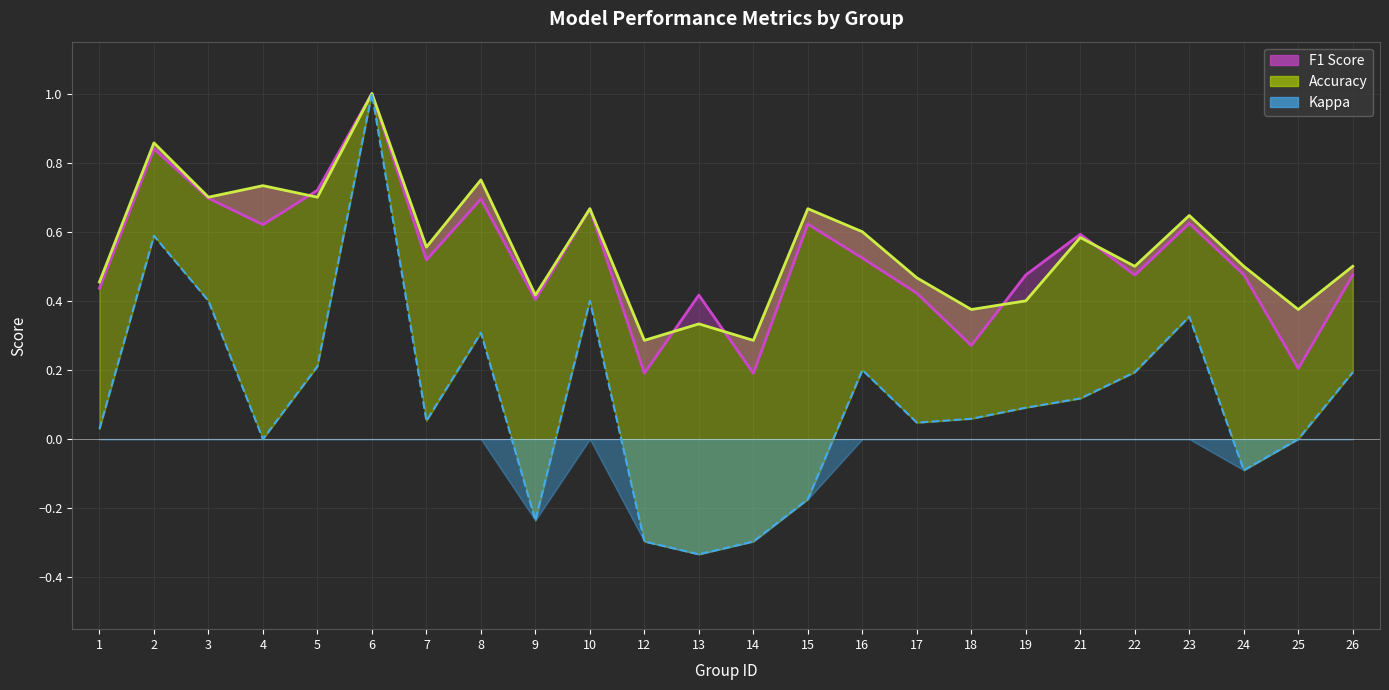

After their last crossing, which series has the higher values: accuracy or f1?

accuracy